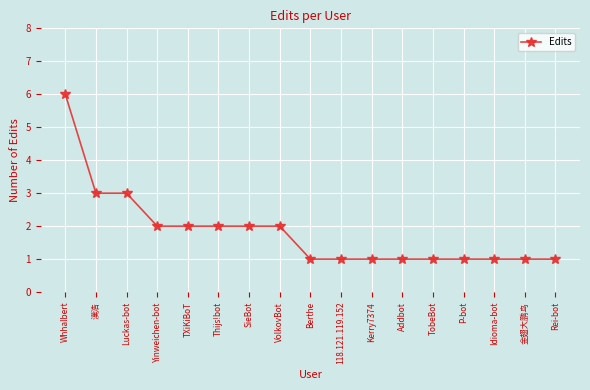

What is the change in value from Yinweichen-bot to P-bot?

-1